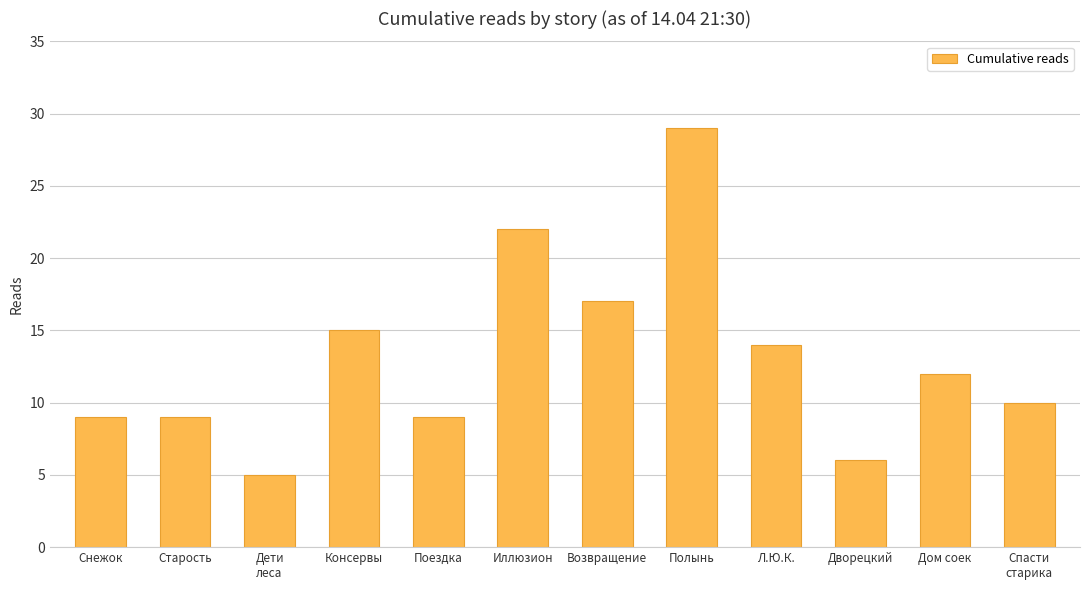

What is the minimum value shown in the chart?

5